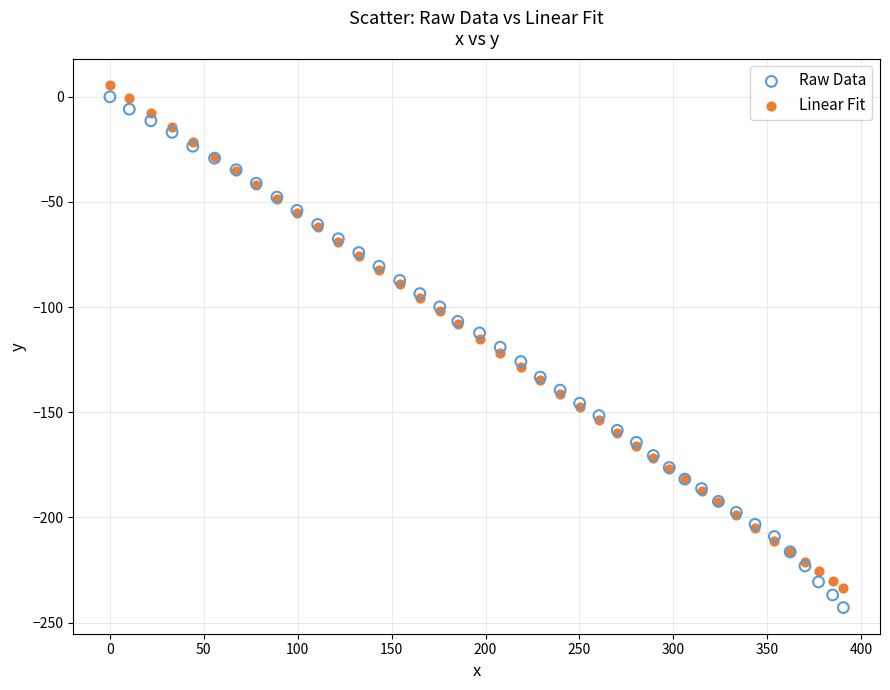

What is the X range (max minus min) for the scatter plot?

390.5